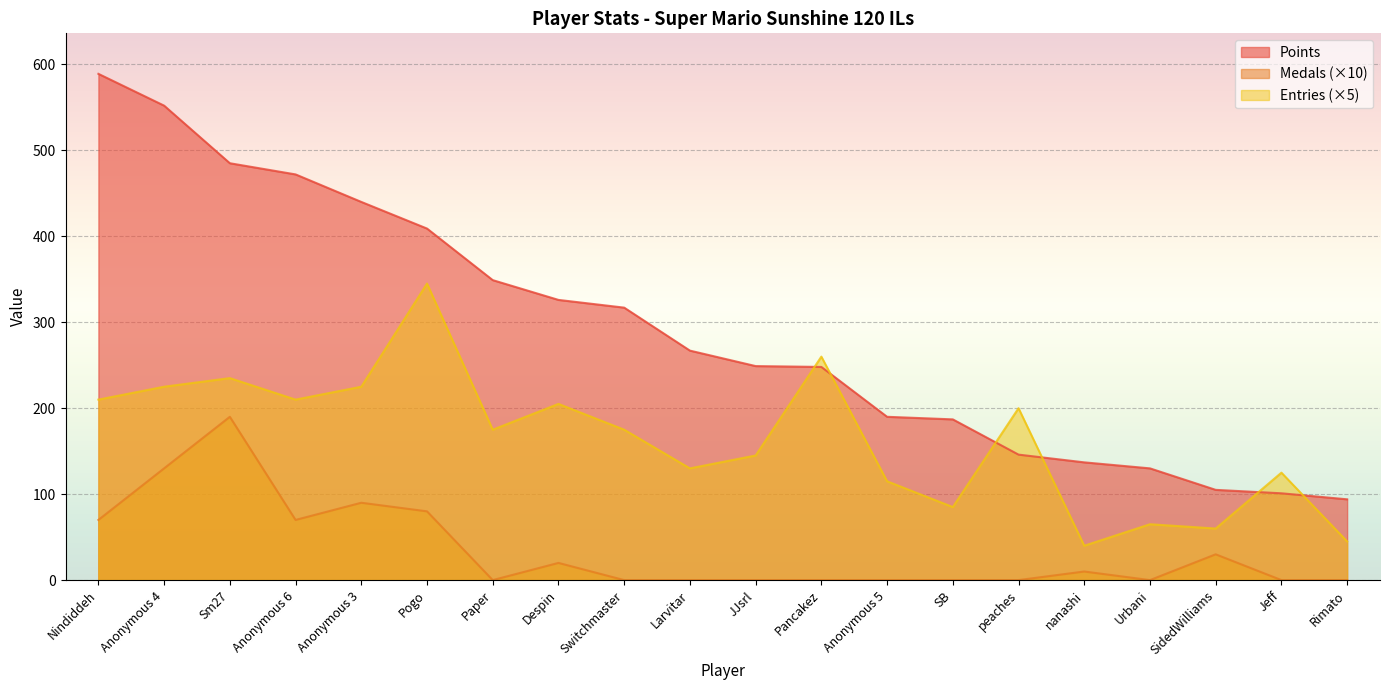

Reading right to left, list all the values displayed in this chart.

Points: 94	101	105	130	137	146	187	190	248	249	267	317	326	349	409	440	472	485	552	589
Medals: 0	0	30	0	10	0	0	0	0	0	0	0	20	0	80	90	70	190	130	70
Entries: 45	125	60	65	40	200	85	115	260	145	130	175	205	175	345	225	210	235	225	210